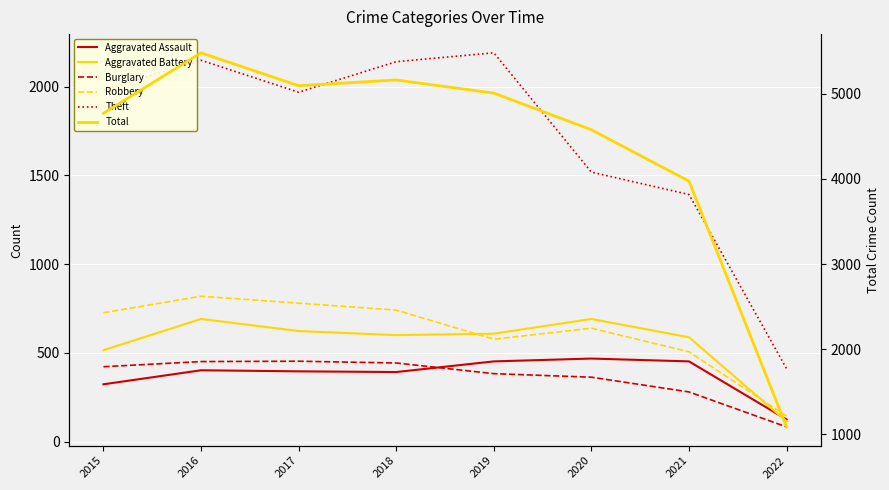

Reading left to right, list all the values displayed in this chart.

Aggravated Assault: 2015=323	2016=402	2017=396	2018=392	2019=452	2020=468	2021=452	2022=125
Aggravated Battery: 2015=515	2016=691	2017=623	2018=600	2019=608	2020=691	2021=588	2022=114
Burglary: 2015=422	2016=451	2017=453	2018=443	2019=383	2020=363	2021=280	2022=83
Robbery: 2015=726	2016=819	2017=780	2018=741	2019=577	2020=639	2021=506	2022=144
Theft: 2015=1981	2016=2148	2017=1968	2018=2140	2019=2190	2020=1518	2021=1392	2022=411
Total: 2015=4771	2016=5481	2017=5095	2018=5162	2019=5008	2020=4578	2021=3974	2022=1089